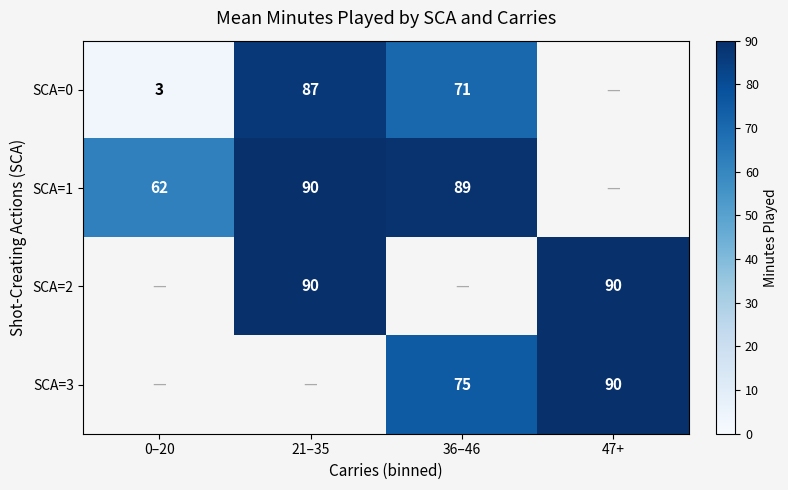

Between 36–46 and 47+, which is larger?

47+